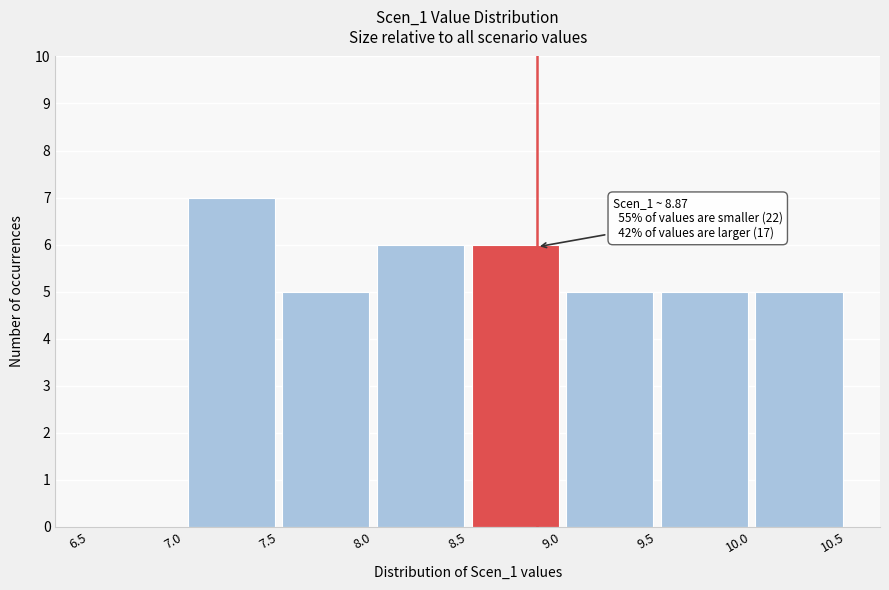

Over which range of the x-axis is the bar tallest?

7.0 to 7.5